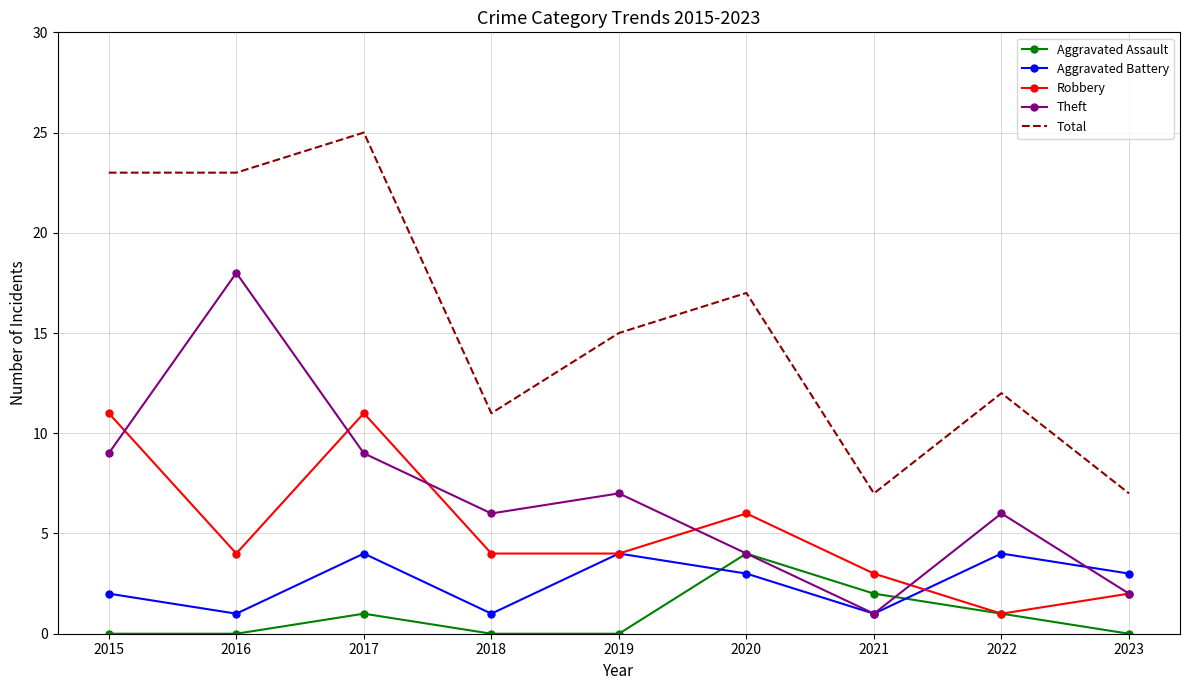

At which label does Aggravated Battery first exceed 3?

2017